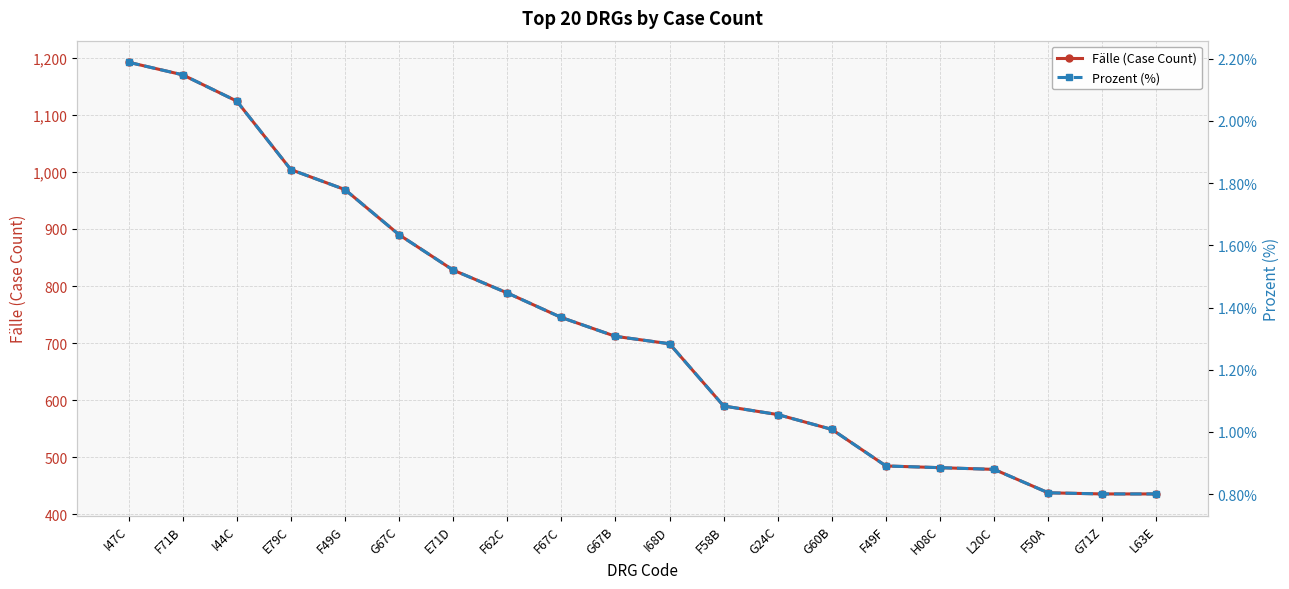

How many distinct data groups are displayed?

2